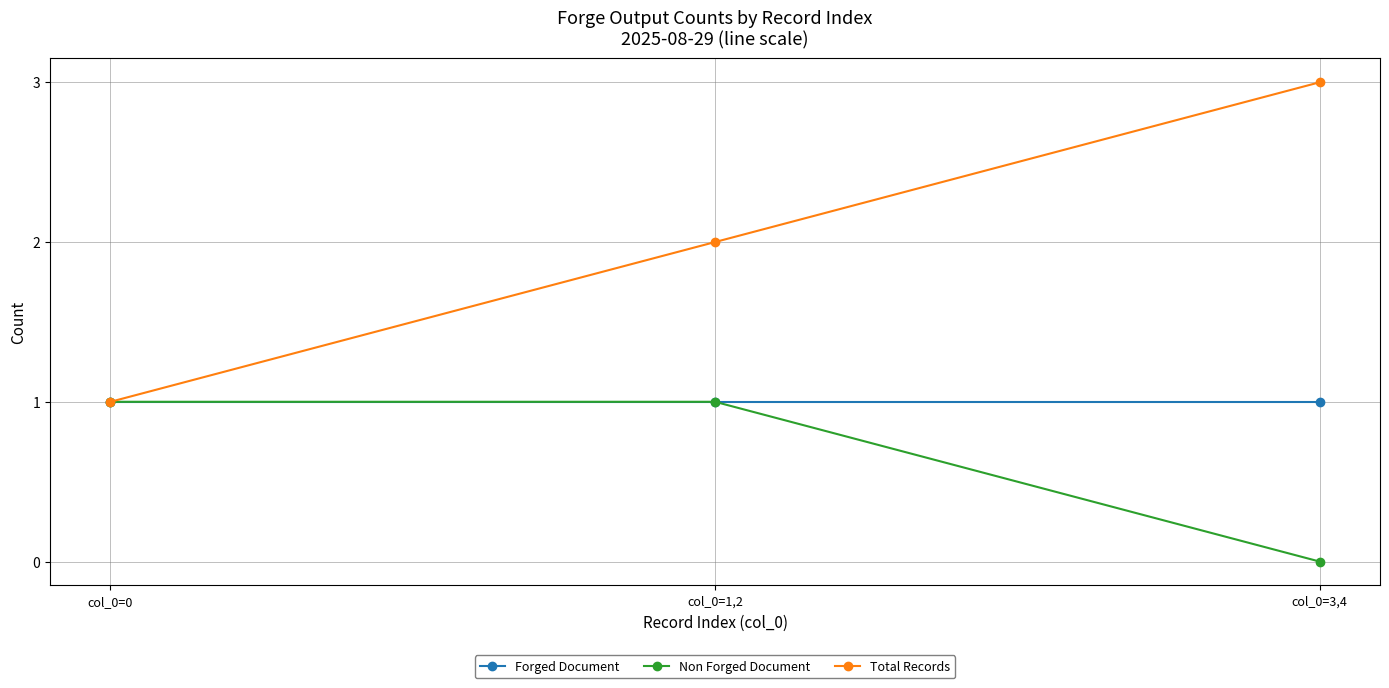

The value of Total Records at col_0=0 is 2. True or false?

False